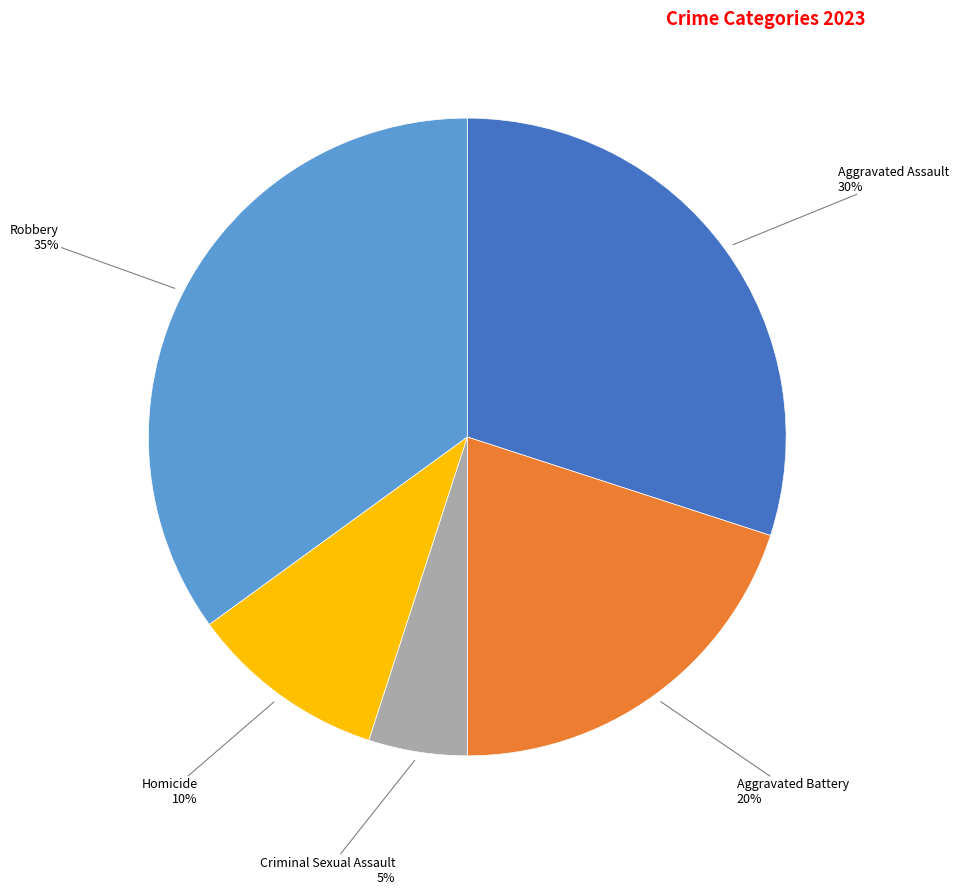

Rank the categories by value from lowest to highest.

Criminal Sexual Assault, Homicide, Aggravated Battery, Aggravated Assault, Robbery